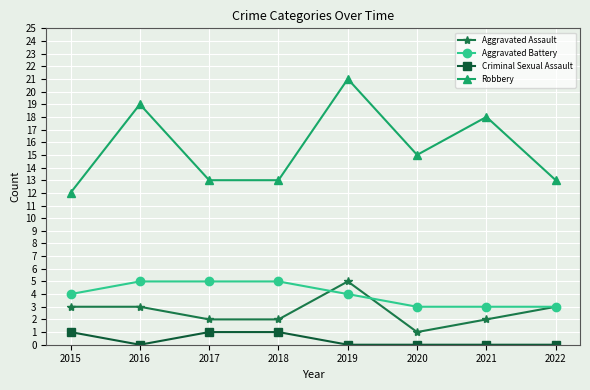

What is the average value of the Aggravated Battery series?

4